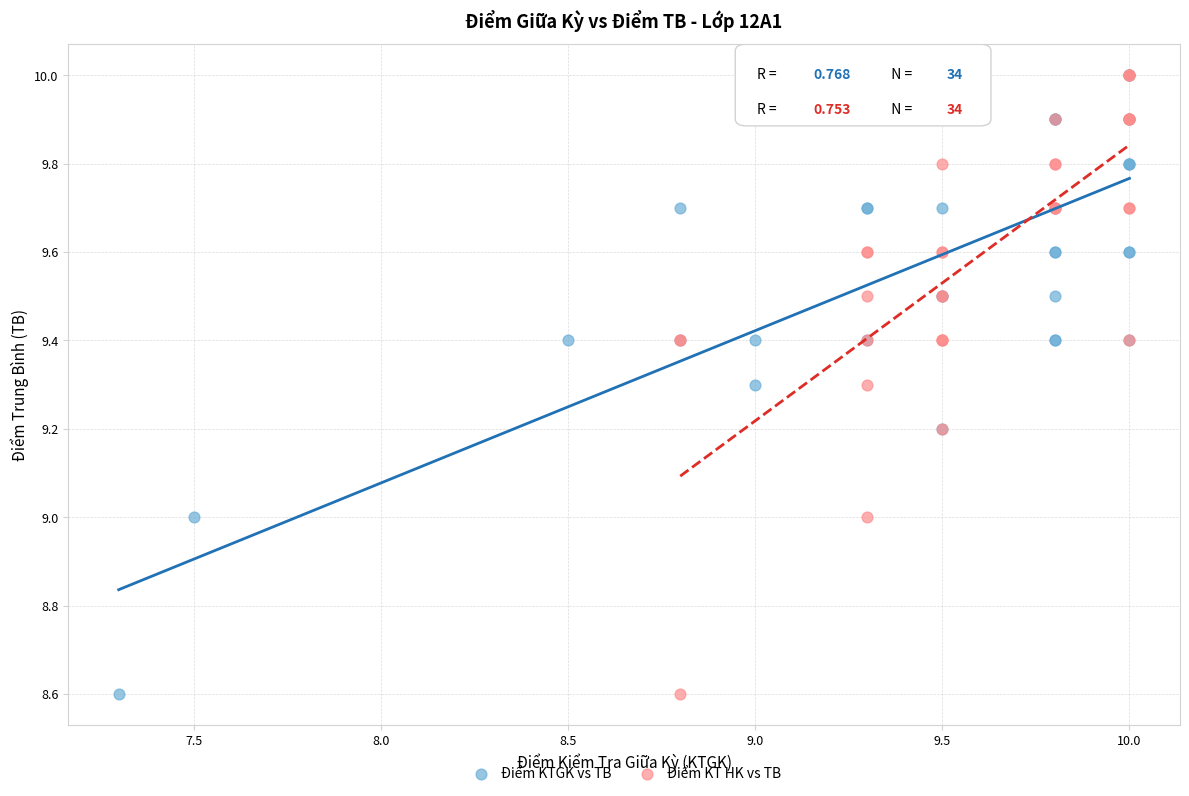

What are all the series names shown in the legend?

Điểm KTGK vs TB, Điểm KT HK vs TB